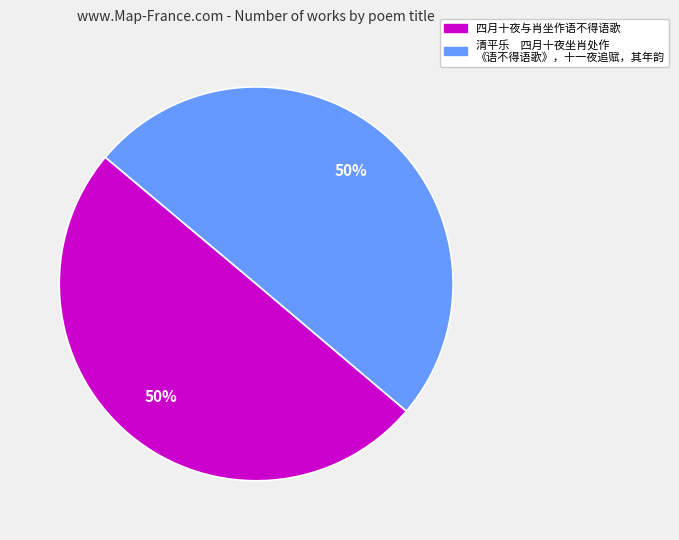

To the nearest percent, what is the average slice percentage?

50%